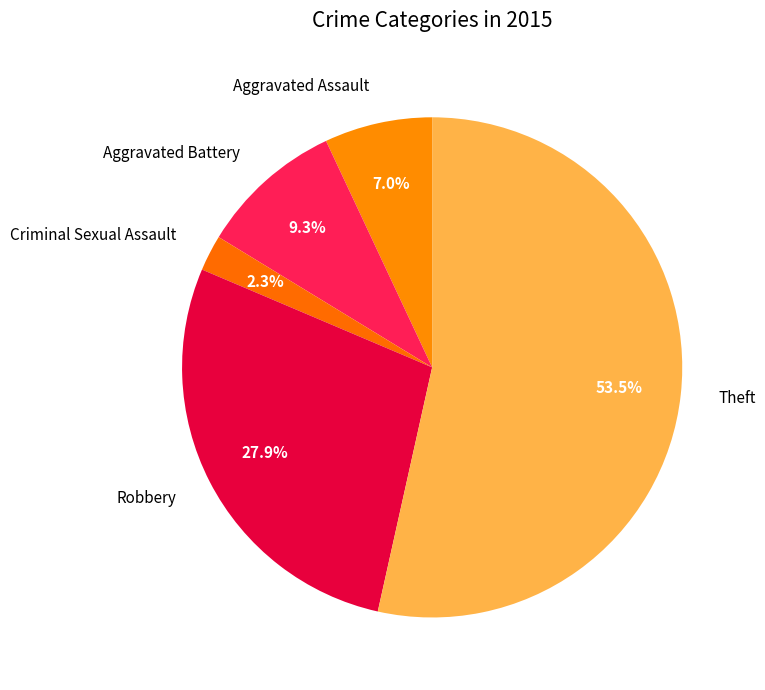

How many segments does this pie chart have?

5